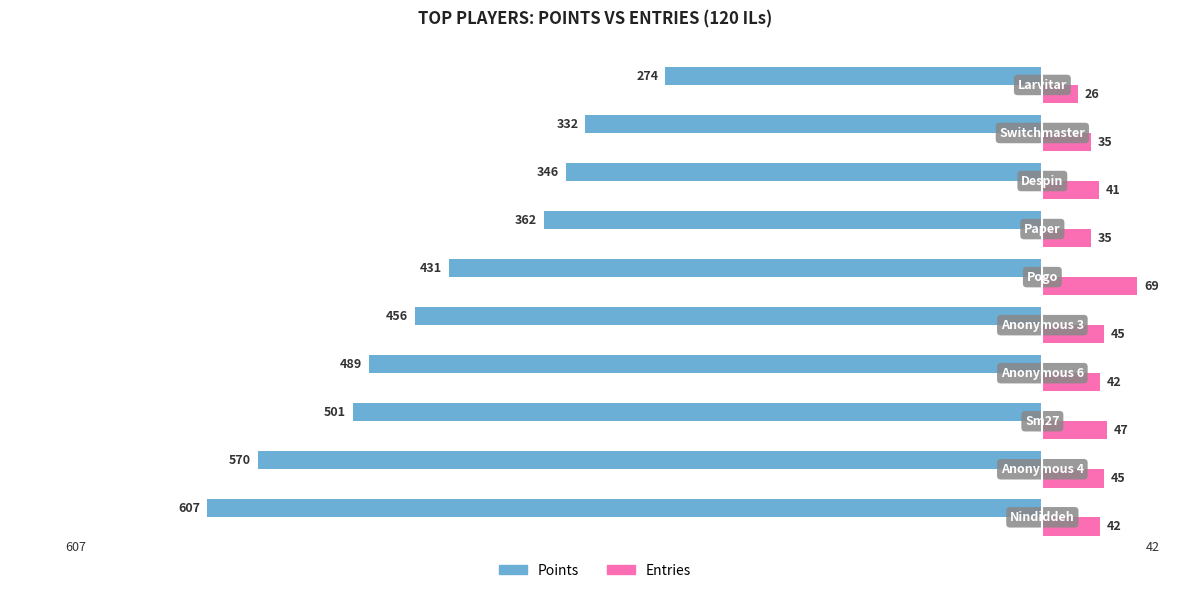

What is the highest value of the Points series?

-274